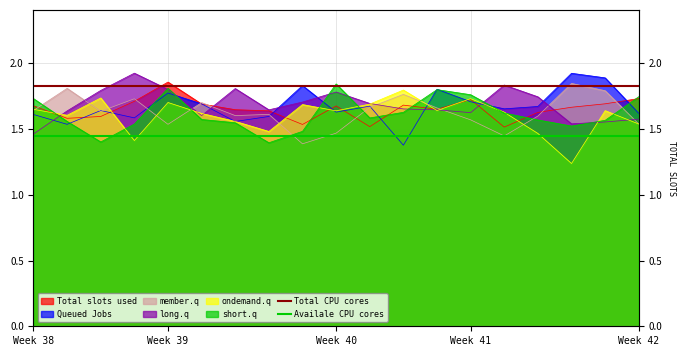

Which label corresponds to the largest value in the chart?

Week 38